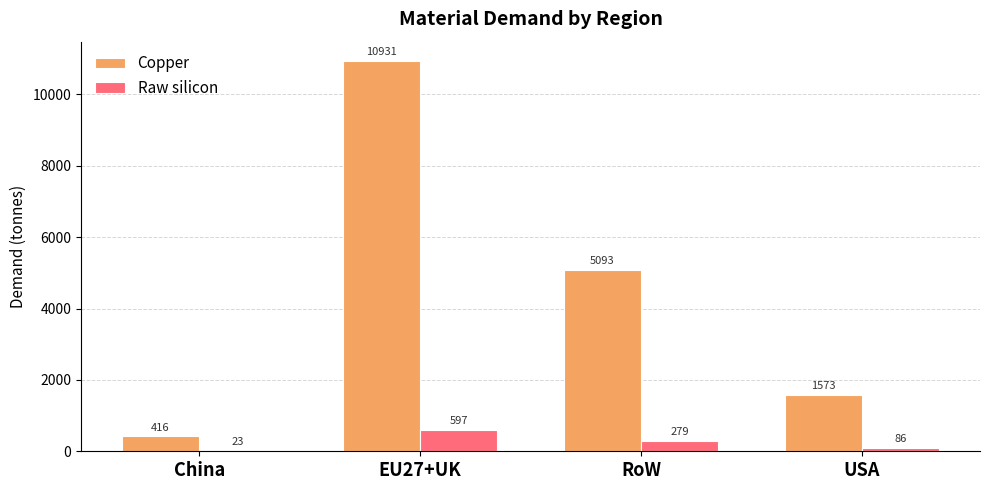

Is the value of Copper at USA greater than the value of Raw silicon at EU27+UK?

Yes